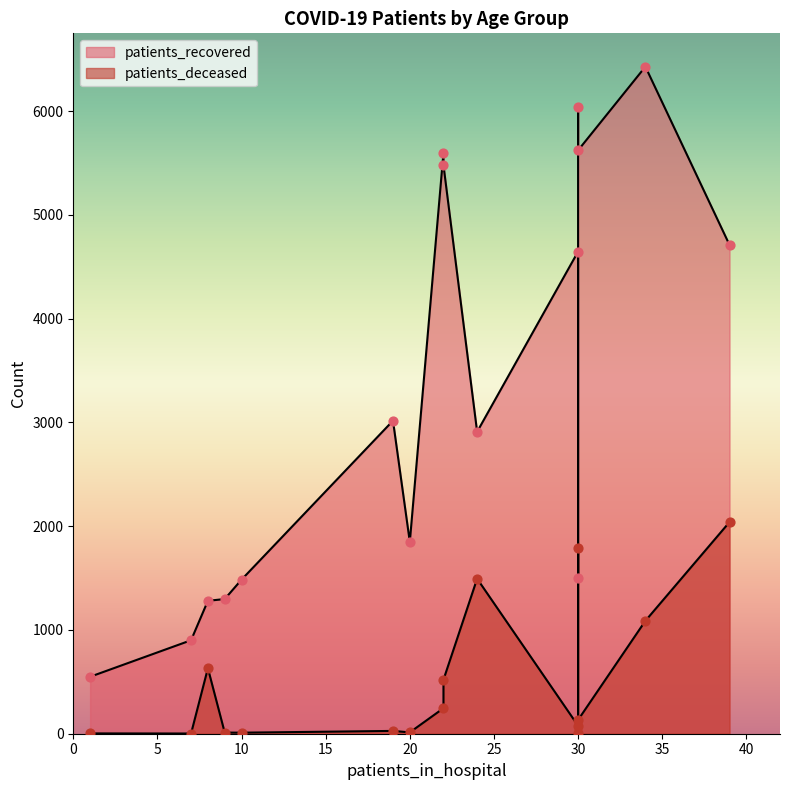

What are all the series names shown in the legend?

patients_recovered, patients_deceased